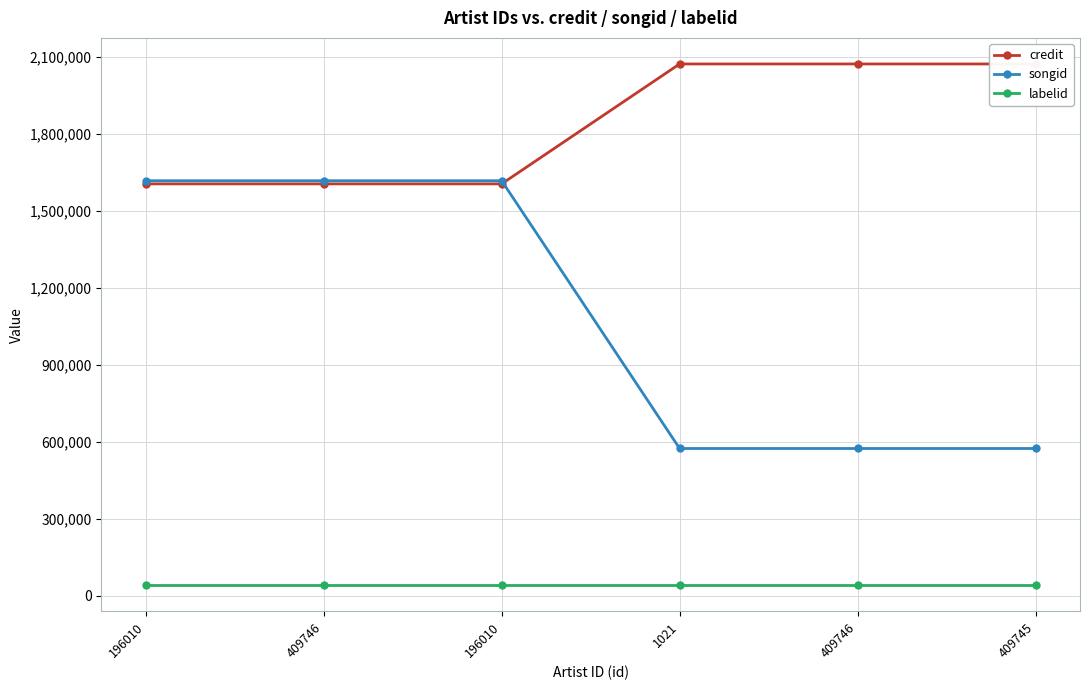

At how many categories does at least one series exceed 74218?

6